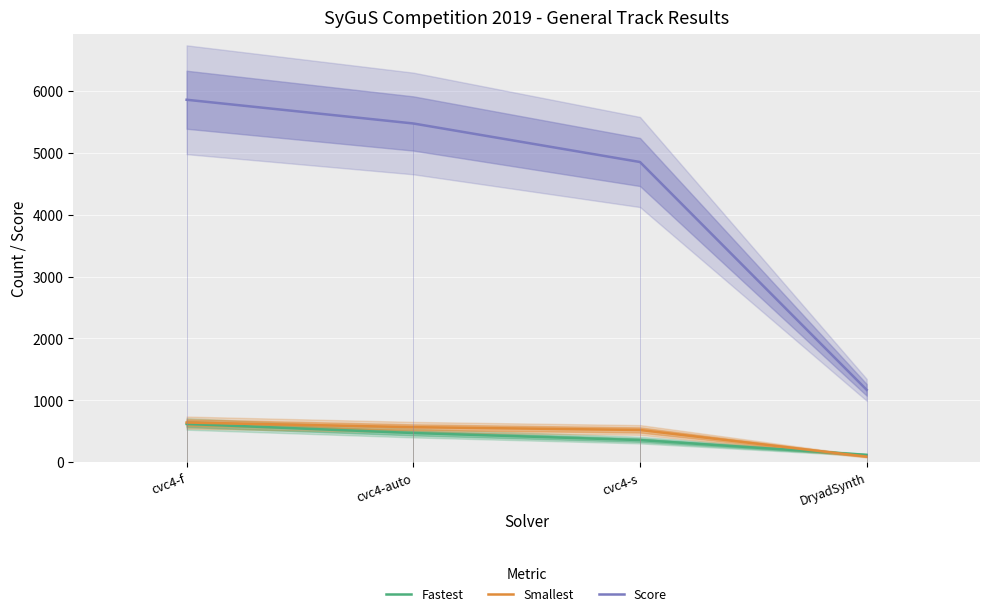

What is the spread (max minus min) of values at cvc4-auto?

4996